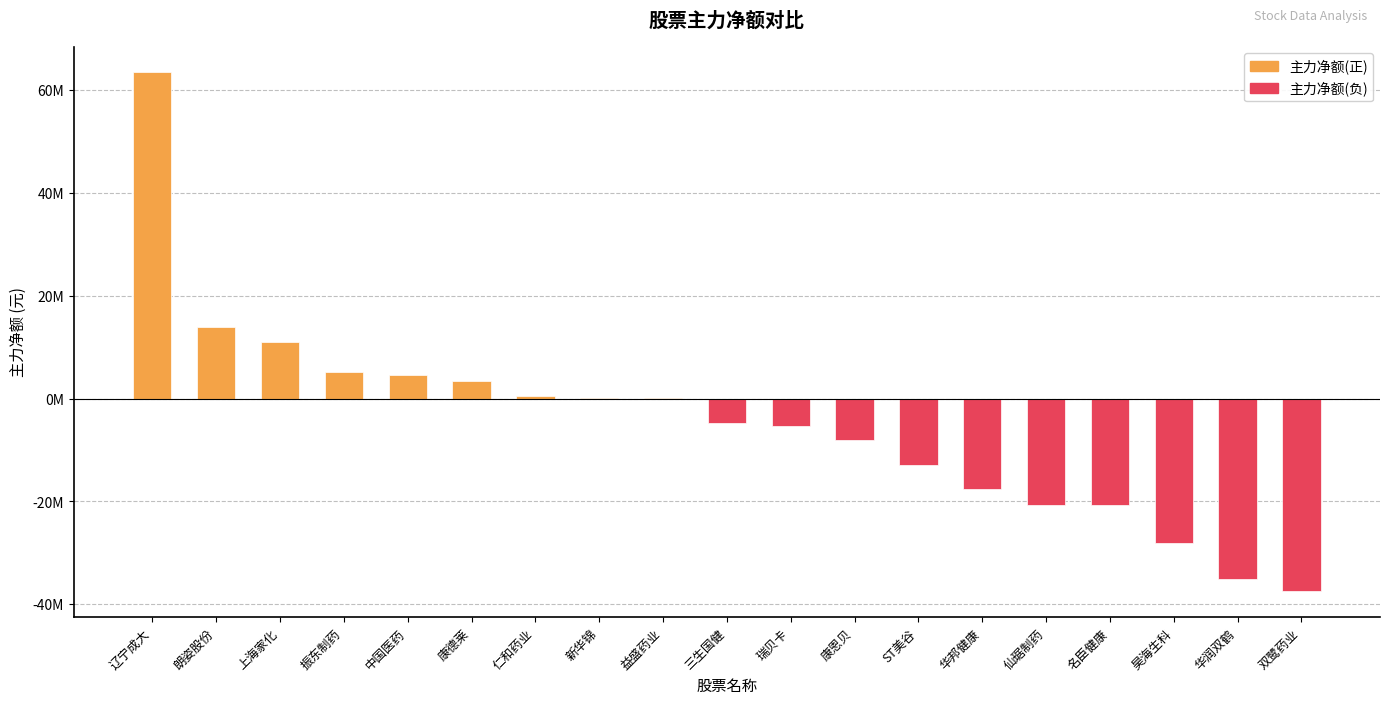

The 主力净额(负) series shows -2213988 at 三生国健. True or false?

False